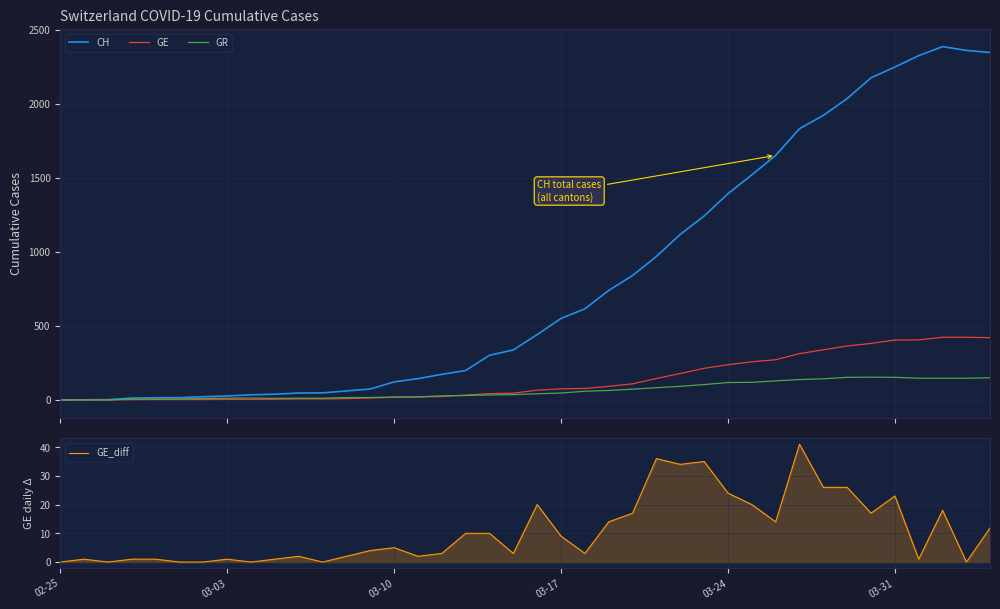

What is the highest value of the GR series?

154